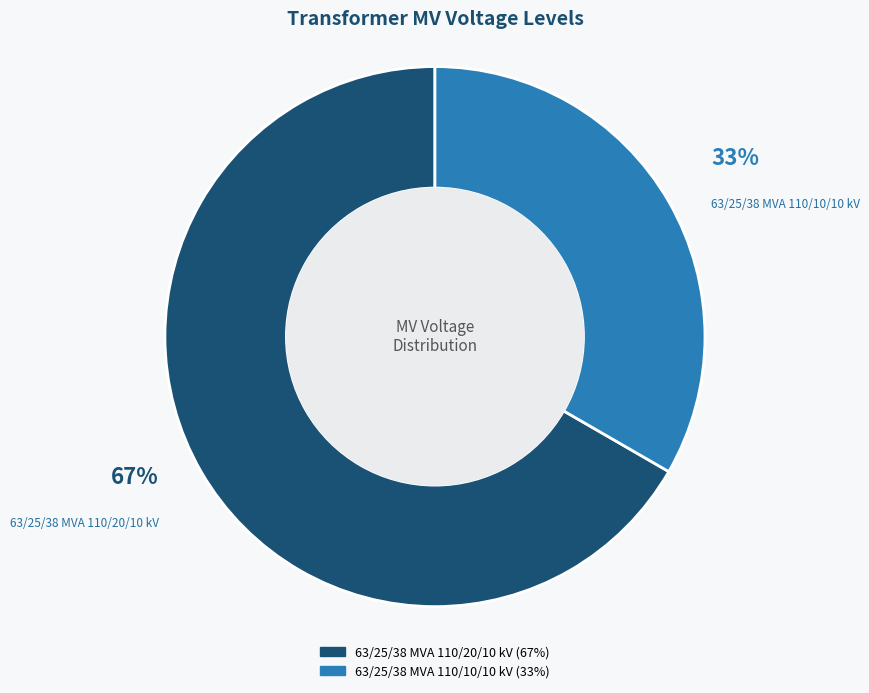

Is there a majority slice in this chart?

Yes